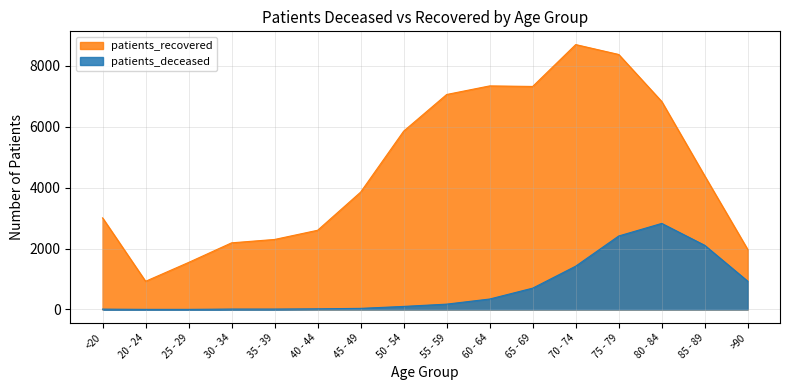

Which category has the lowest value across all series?

20 - 24